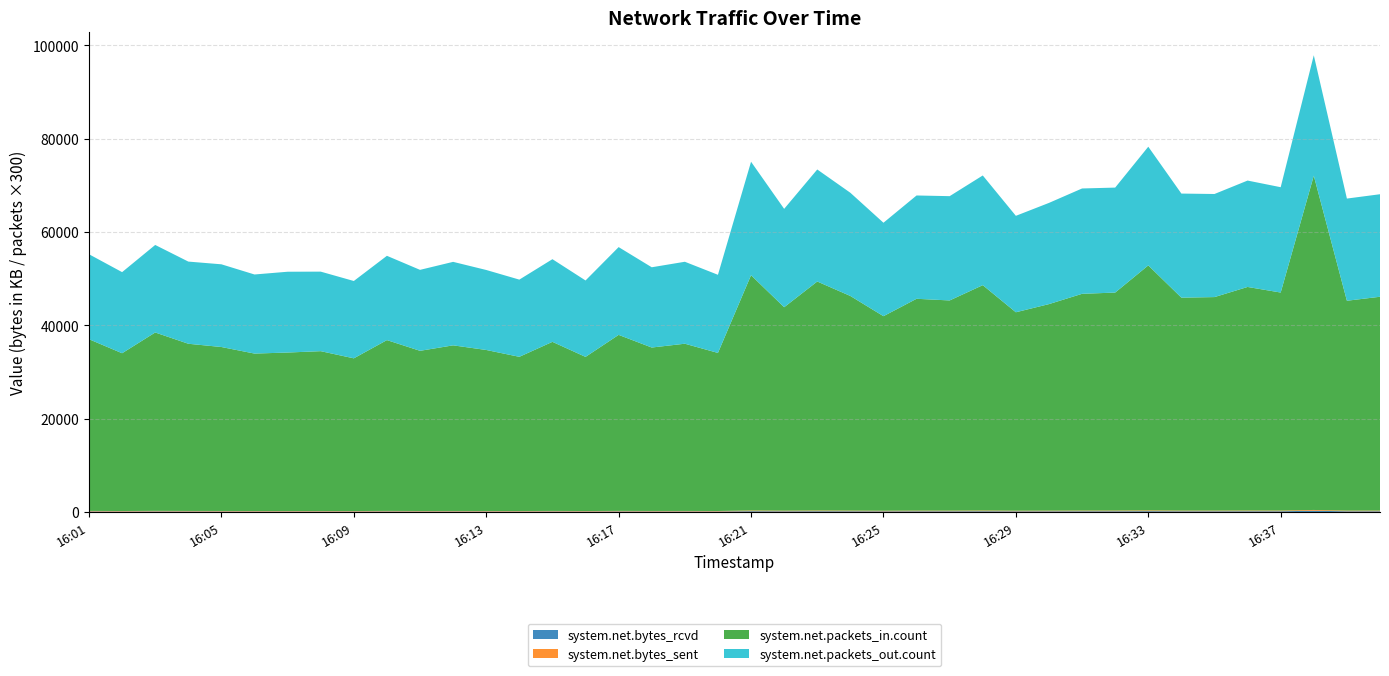

Reading left to right, extract all data points from this chart.

system.net.bytes_rcvd: 16:01=115214.6	16:02=104195.8	16:03=120612.8	16:04=112908.5	16:05=109738.5	16:06=105228.0	16:07=103918.2	16:08=107680.7	16:09=101816.0	16:10=116873.8	16:11=106918.2	16:12=110346.7	16:13=107608.6	16:14=103634.9	16:15=113911.0	16:16=104035.3	16:17=118166.2	16:18=110134.1	16:19=112535.1	16:20=105698.9	16:21=165065.6	16:22=141998.9	16:23=160654.5	16:24=151082.6	16:25=135445.1	16:26=147553.3	16:27=146730.6	16:28=158420.5	16:29=139580.9	16:30=145356.8	16:31=152746.4	16:32=153719.2	16:33=173251.3	16:34=149272.6	16:35=150060.9	16:36=158500.1	16:37=154157.0	16:38=272860.1	16:39=147552.5	16:40=151152.5
system.net.bytes_sent: 16:01=116007.5	16:02=105426.4	16:03=121034.2	16:04=113702.8	16:05=110591.1	16:06=105705.0	16:07=104997.5	16:08=108211.7	16:09=102989.3	16:10=117497.7	16:11=108327.8	16:12=111635.1	16:13=108623.9	16:14=104978.3	16:15=114545.7	16:16=105164.2	16:17=119538.1	16:18=111057.9	16:19=113082.6	16:20=106782.0	16:21=164785.2	16:22=142145.0	16:23=160941.3	16:24=148132.5	16:25=138268.0	16:26=147808.1	16:27=143997.2	16:28=161558.4	16:29=140172.9	16:30=142926.0	16:31=155735.2	16:32=153990.4	16:33=173375.4	16:34=149928.2	16:35=150483.3	16:36=158735.8	16:37=154633.6	16:38=162630.7	16:39=148220.1	16:40=151425.1
system.net.packets_in.count: 16:01=122.6	16:02=112.7	16:03=127.4	16:04=119.4	16:05=117.1	16:06=112.4	16:07=113.2	16:08=114.1	16:09=109.0	16:10=122.0	16:11=114.4	16:12=118.3	16:13=115.0	16:14=110.1	16:15=120.8	16:16=110.1	16:17=125.7	16:18=116.7	16:19=119.4	16:20=112.9	16:21=168.0	16:22=145.3	16:23=163.5	16:24=153.3	16:25=138.9	16:26=151.3	16:27=150.1	16:28=160.9	16:29=141.7	16:30=147.5	16:31=154.8	16:32=155.7	16:33=174.9	16:34=152.1	16:35=152.5	16:36=159.7	16:37=155.7	16:38=238.7	16:39=149.9	16:40=152.7
system.net.packets_out.count: 16:01=60.7	16:02=57.9	16:03=62.5	16:04=58.7	16:05=59.1	16:06=56.5	16:07=57.7	16:08=56.8	16:09=55.2	16:10=60.2	16:11=57.8	16:12=59.6	16:13=57.1	16:14=55.1	16:15=59.0	16:16=54.6	16:17=62.7	16:18=57.3	16:19=58.5	16:20=55.8	16:21=81.0	16:22=70.2	16:23=80.0	16:24=73.7	16:25=66.7	16:26=73.8	16:27=74.5	16:28=78.3	16:29=68.9	16:30=72.3	16:31=75.2	16:32=75.0	16:33=84.8	16:34=74.3	16:35=73.6	16:36=76.0	16:37=75.2	16:38=86.0	16:39=73.0	16:40=73.2